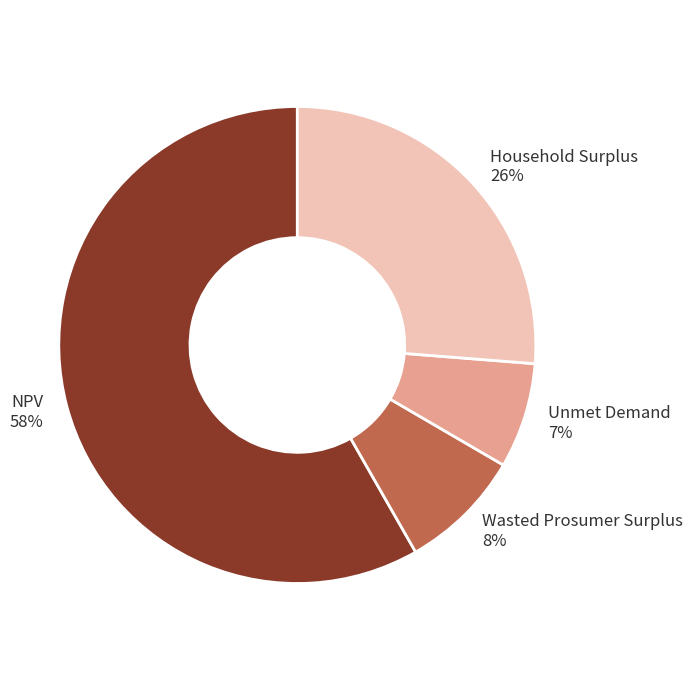

Rank the categories by value from lowest to highest.

Unmet Demand, Wasted Prosumer Surplus, Household Surplus, NPV